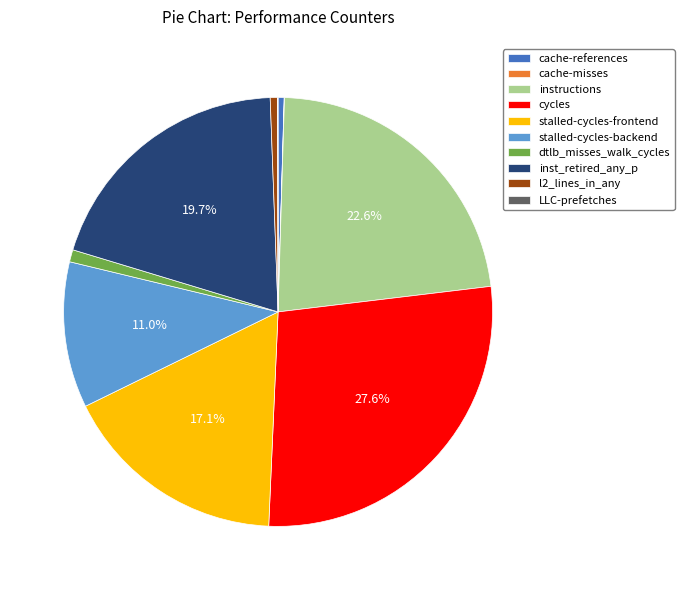

Which has a higher value, instructions or l2_lines_in_any?

instructions